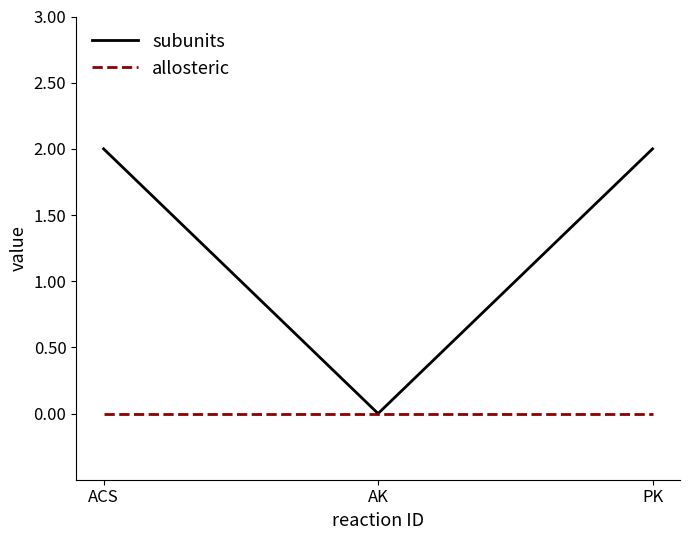

Which series changed the most between AK and PK?

subunits